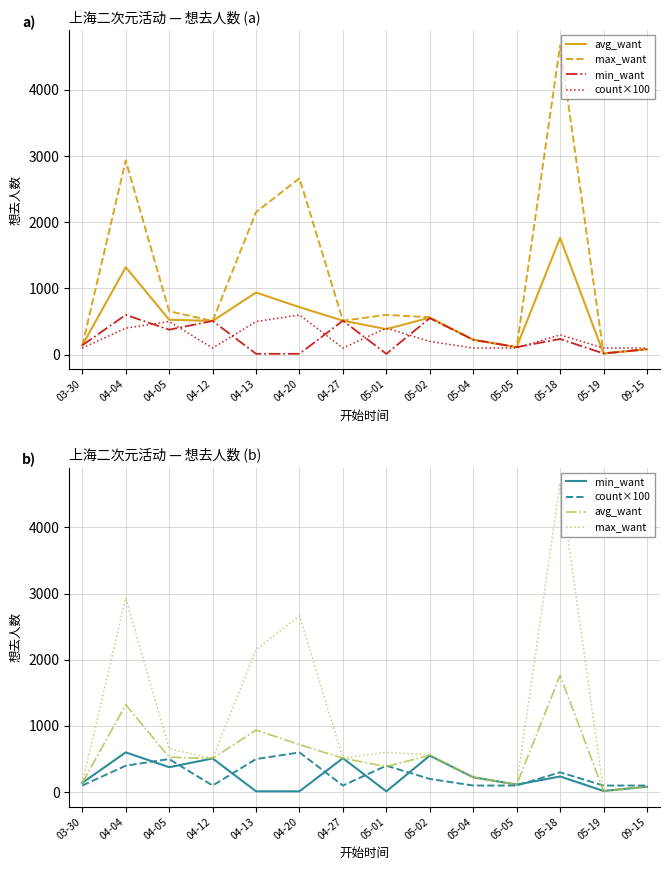

Rank the series at 09-15 from lowest to highest value.

avg_want, max_want, min_want, count×100